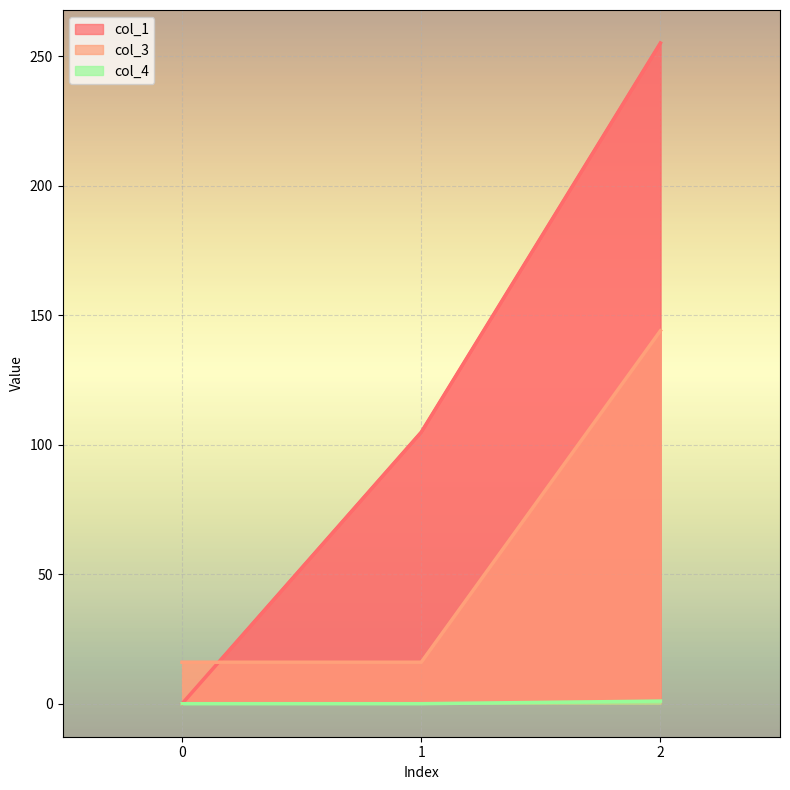

The col_1 series shows 135.3 at 0. True or false?

False